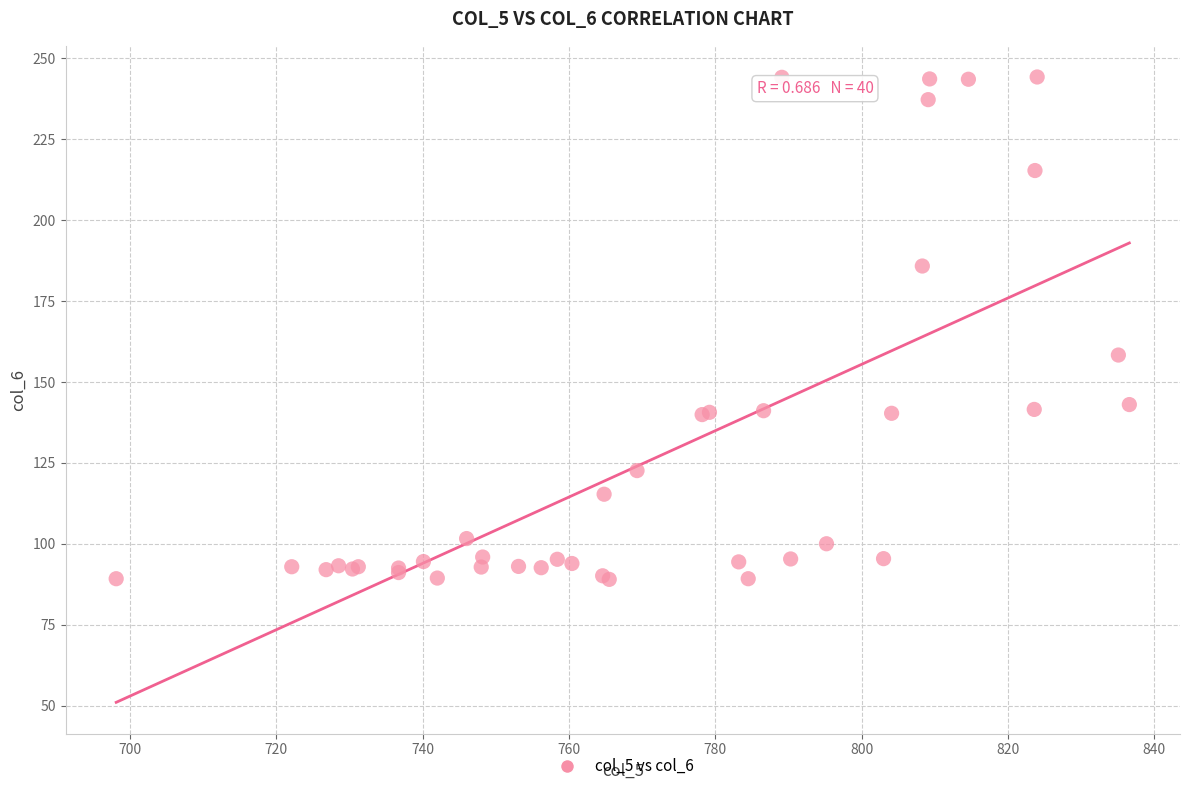

What Y value in the scatter plot is closest to 166?

158.3